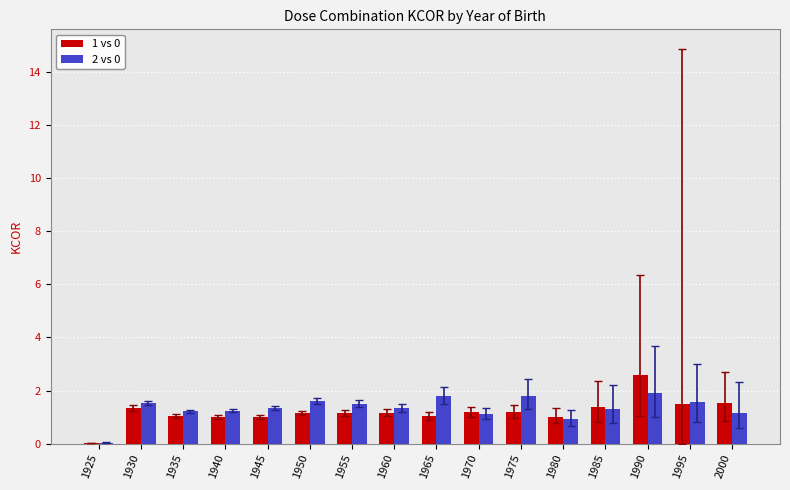

Count the number of data series in this chart.

2